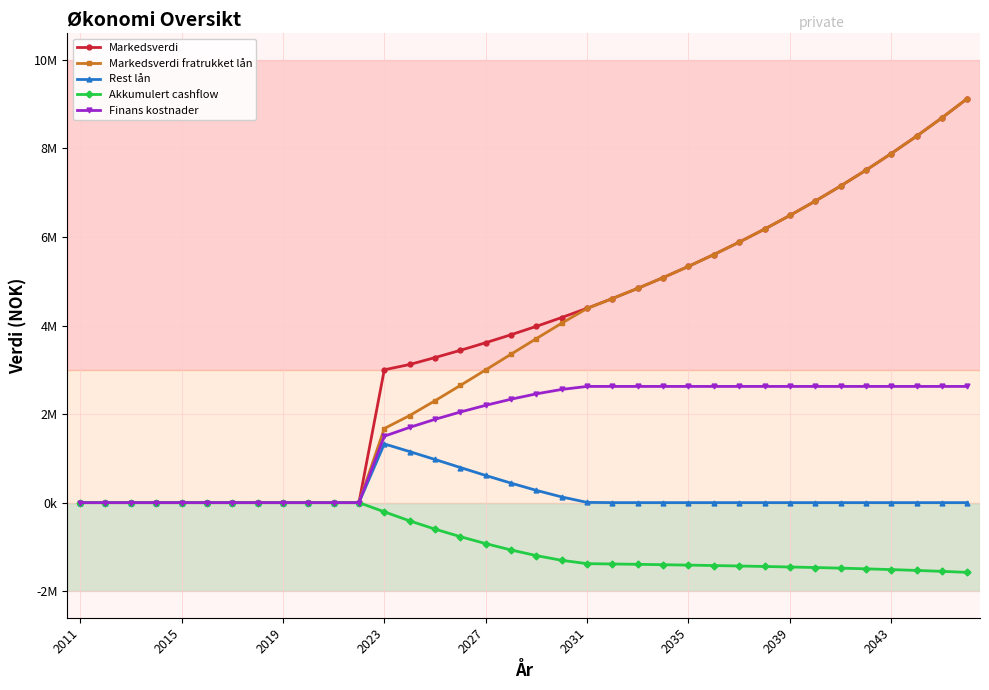

Rank the series by their maximum value, from highest to lowest.

Markedsverdi, Markedsverdi fratrukket lån, Finans kostnader, Rest lån, Akkumulert cashflow